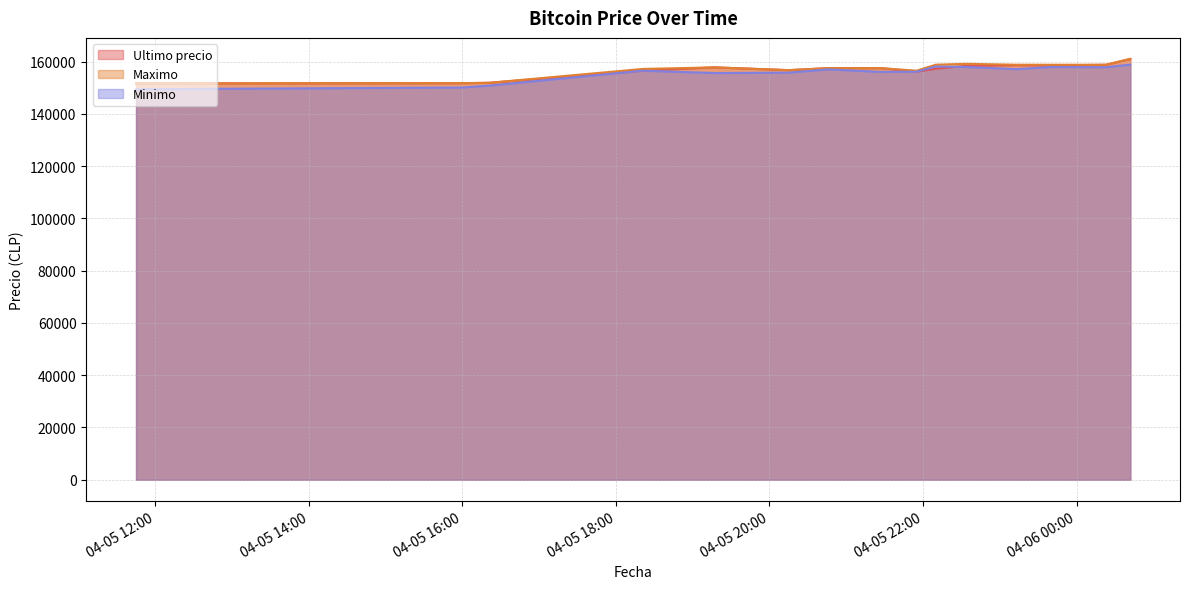

What is the smallest value displayed?

149404